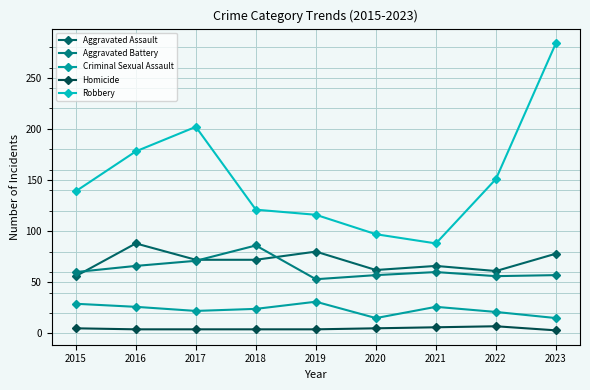

True or false: Homicide and Aggravated Assault cross at least once.

False